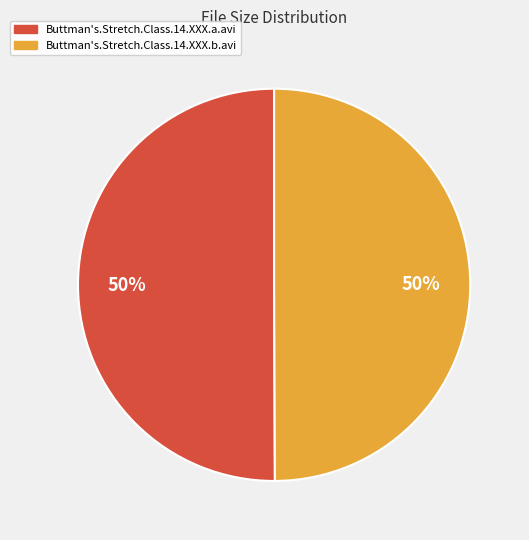

Is it true that Buttman's.Stretch.Class.14.XXX.b.avi is 50% of the pie?

True